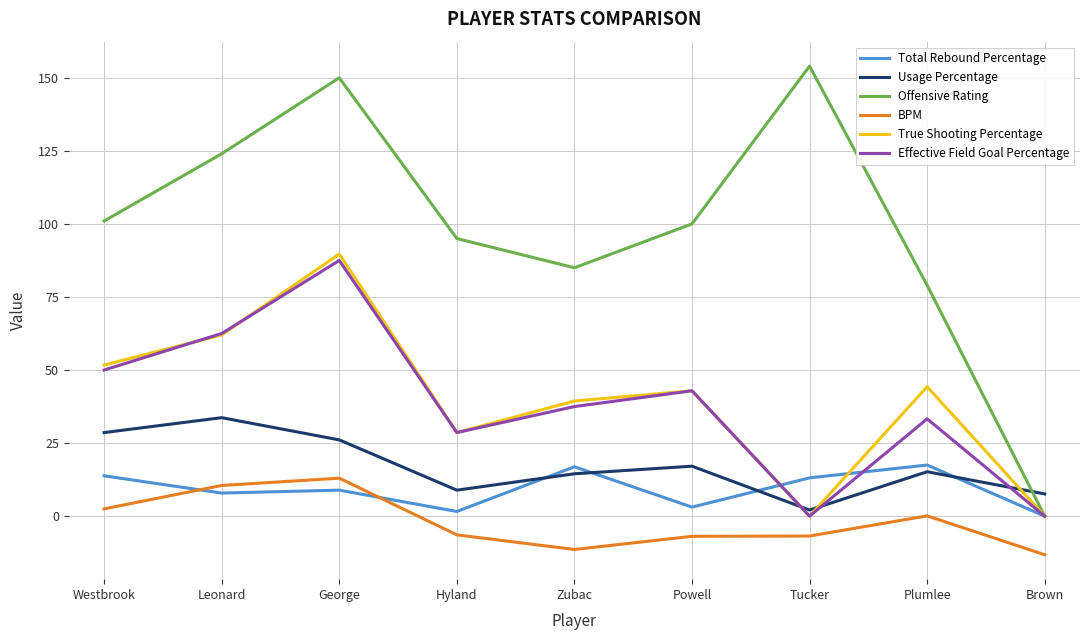

True or false: BPM and True Shooting Percentage cross at least once.

False